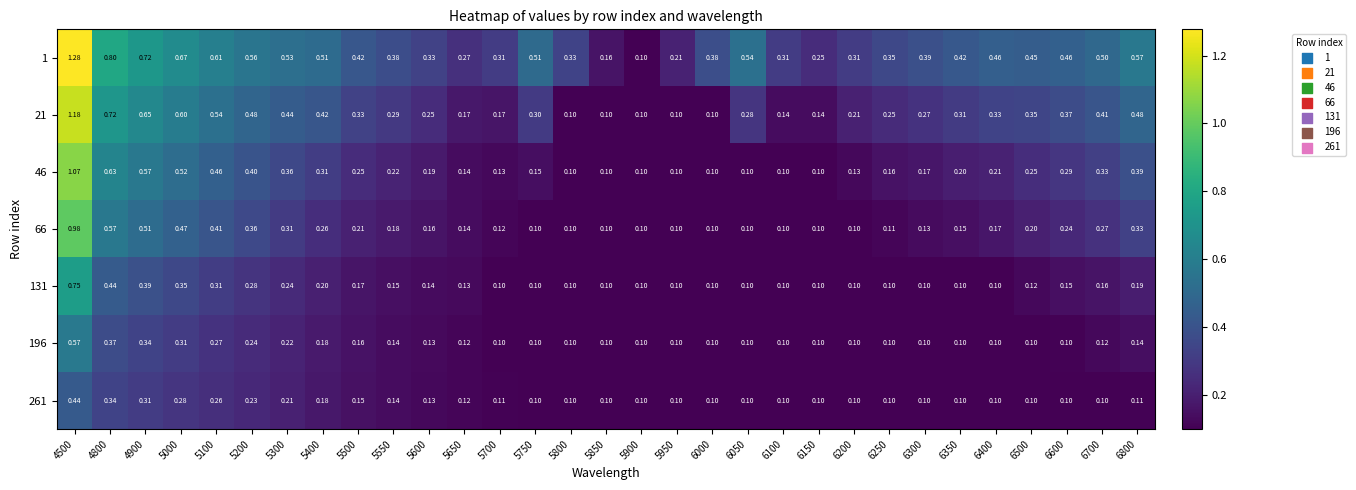

At which category is the sum across all series the highest?

4500